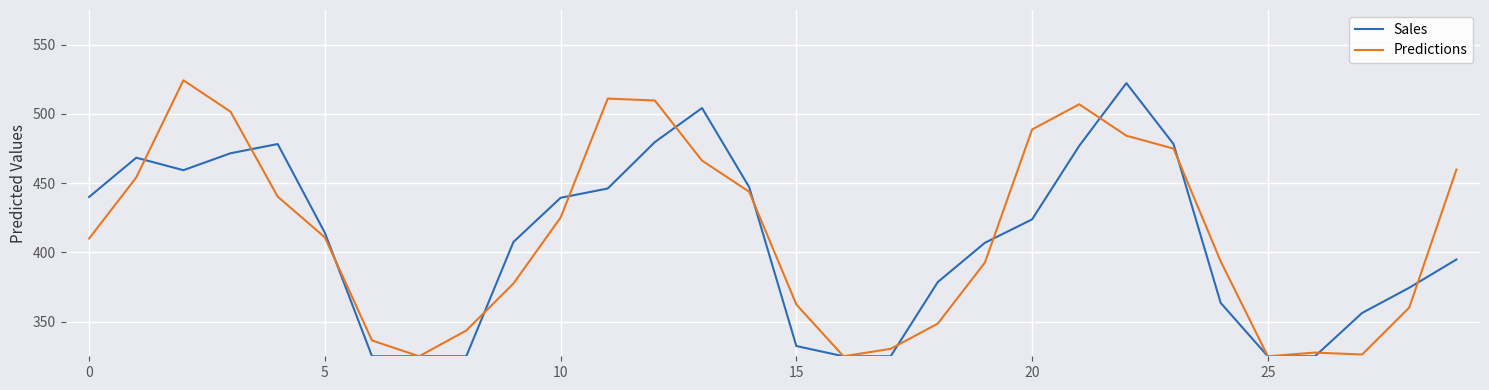

What is the maximum value for Sales?

522.2